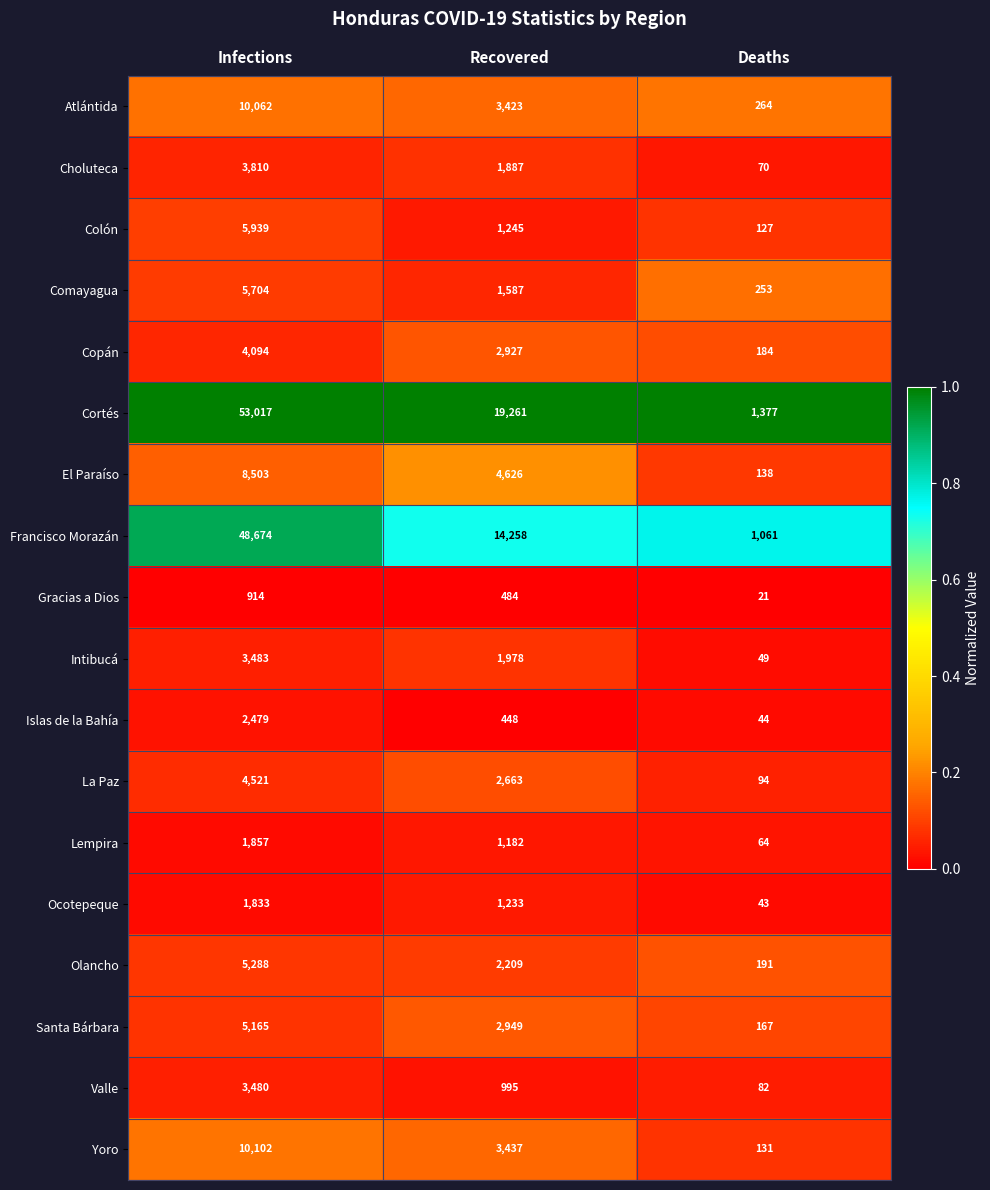

Which series has the largest range (max minus min)?

Cortés